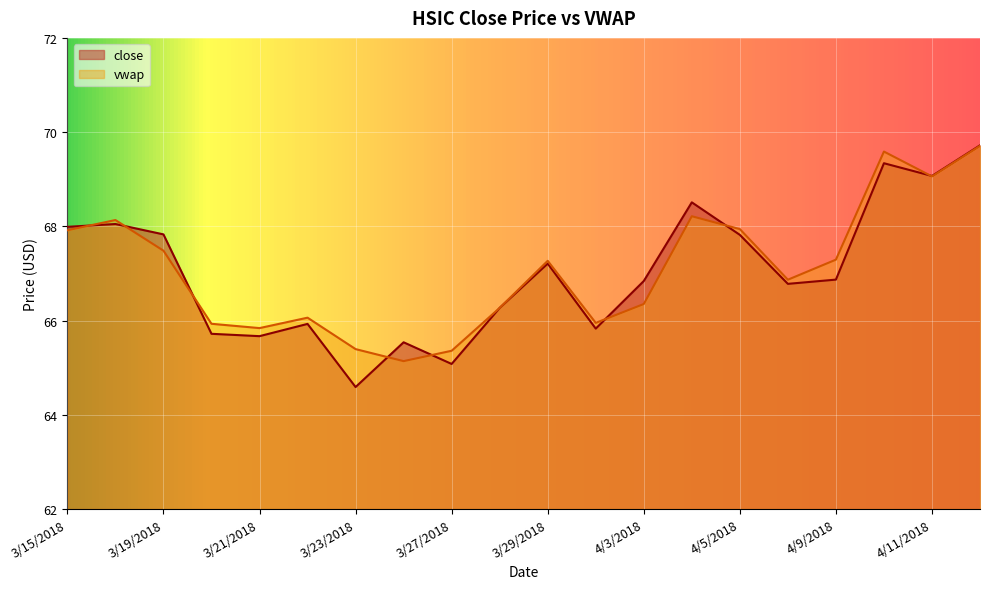

What is the sum of the close values at 3/23/2018 and 3/19/2018?

132.4